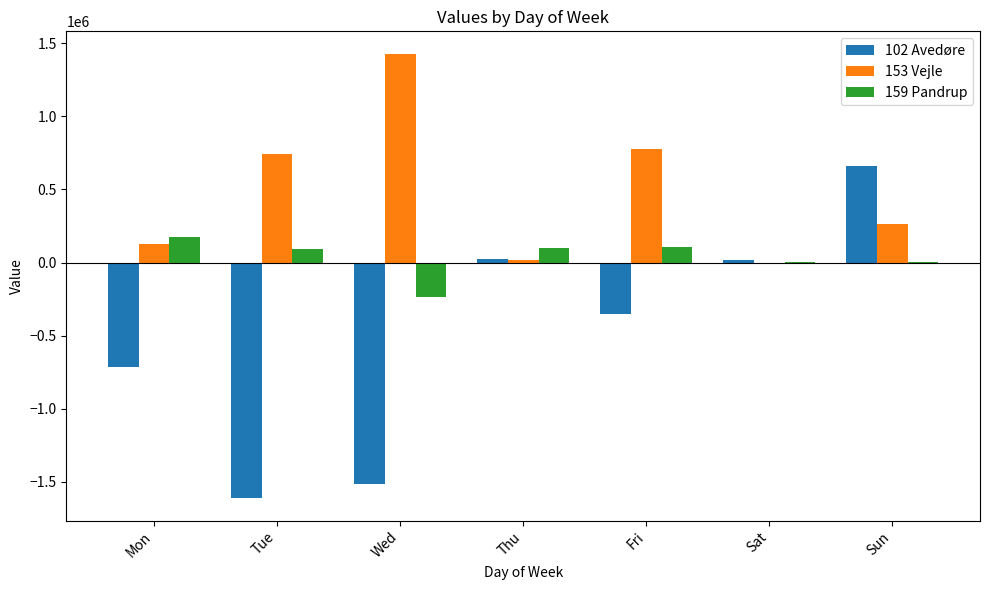

At which label does 153 Vejle first exceed 262874?

Tue